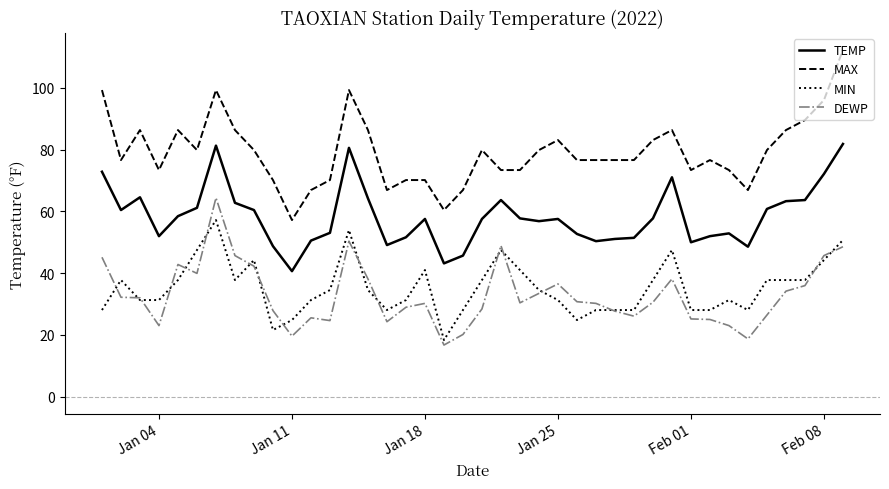

List the series in order of their peak value, highest first.

MAX, TEMP, DEWP, MIN